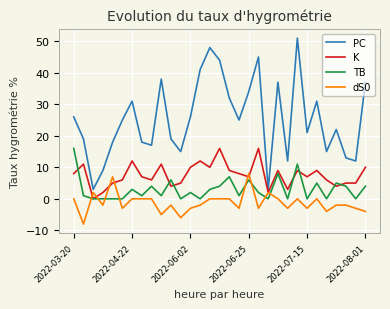

List the series in order of their overall mean, lowest first.

dS0, TB, K, PC